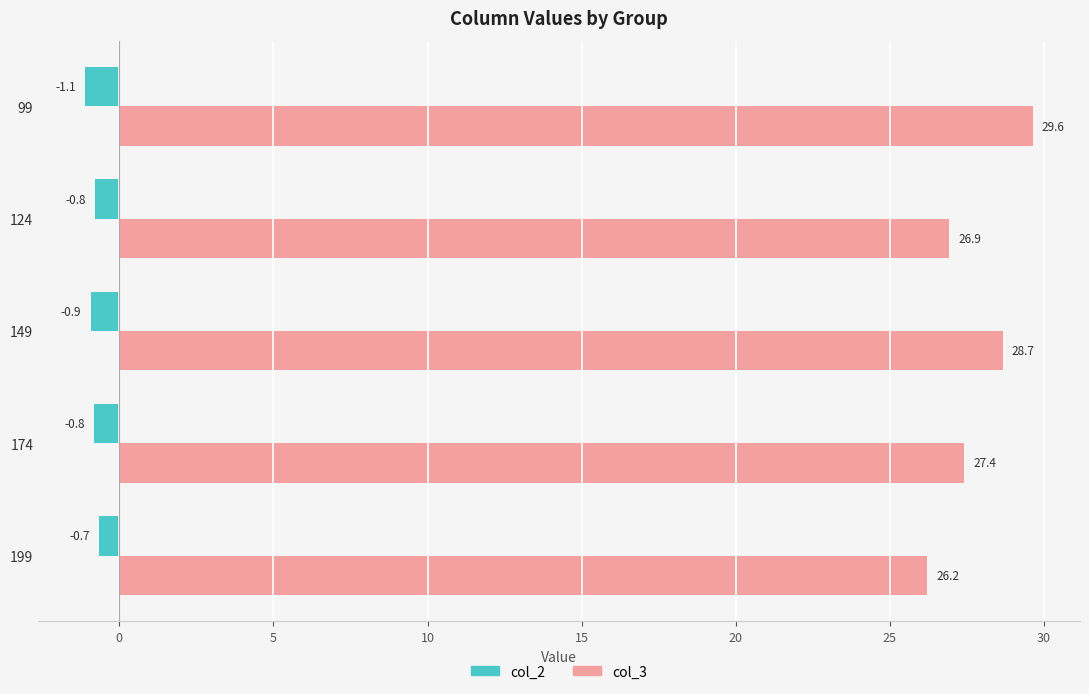

Which label corresponds to the smallest value in the chart?

99